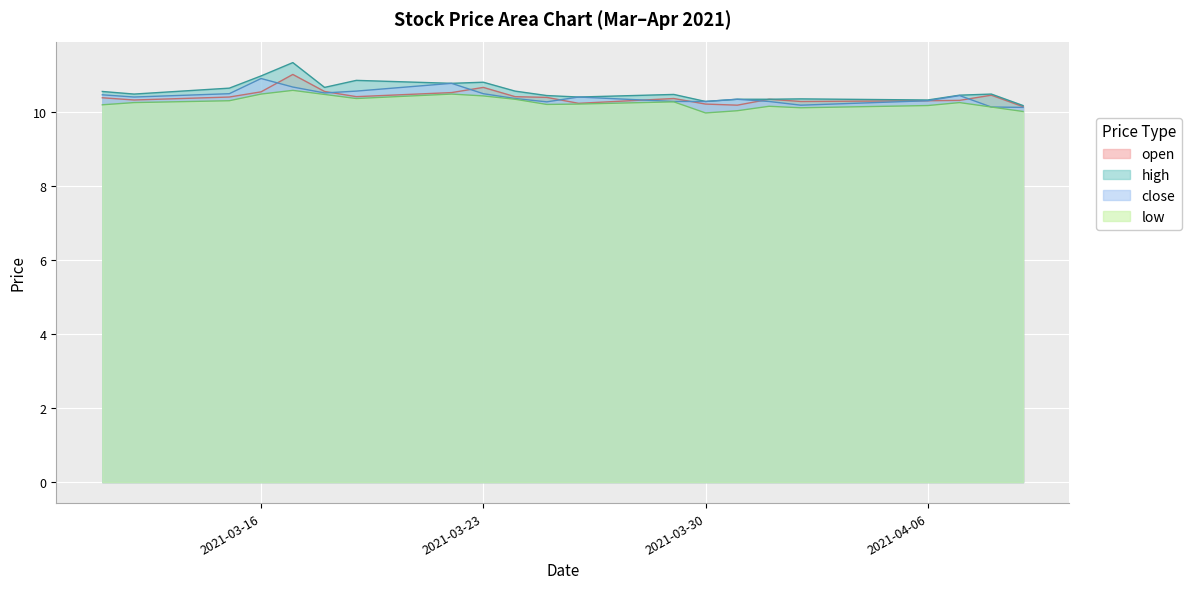

What are all the series names shown in the legend?

open, high, close, low